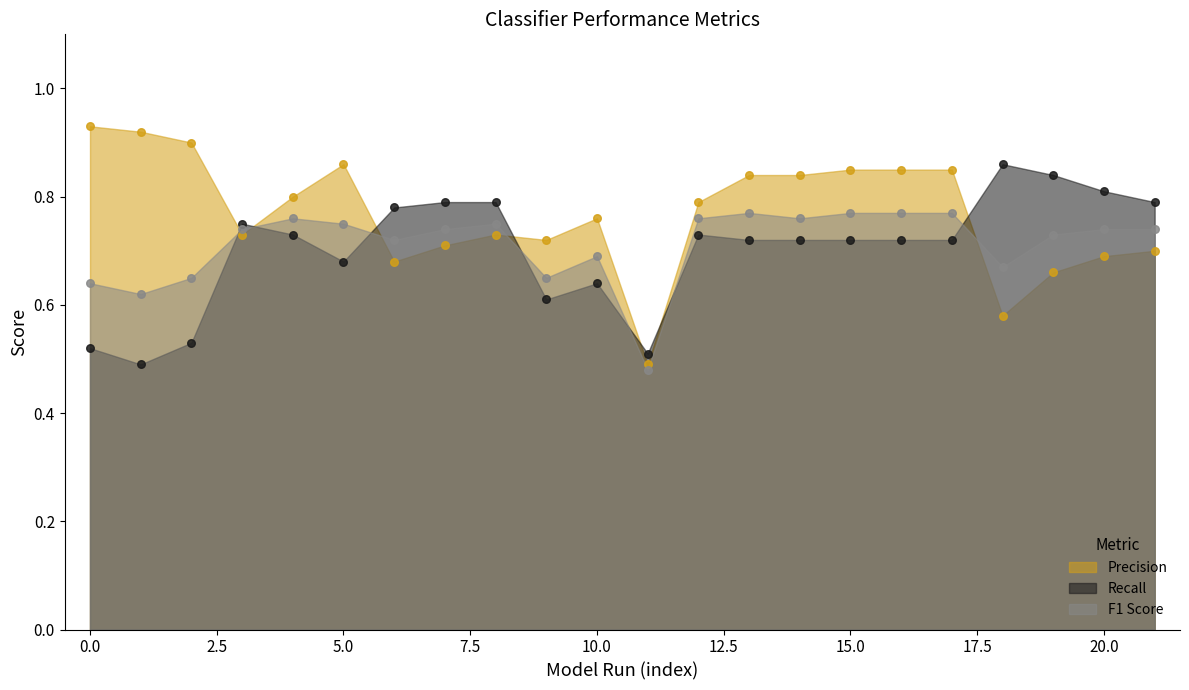

Which series has the widest spread of Y values?

Precision